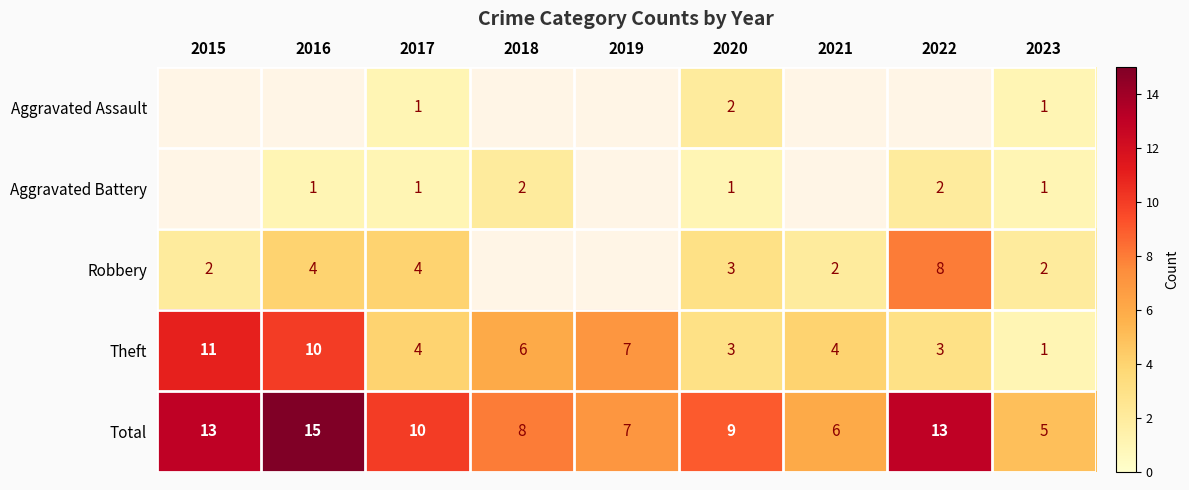

Is the value of Aggravated Battery at 2020 greater than the value of Robbery at 2017?

No